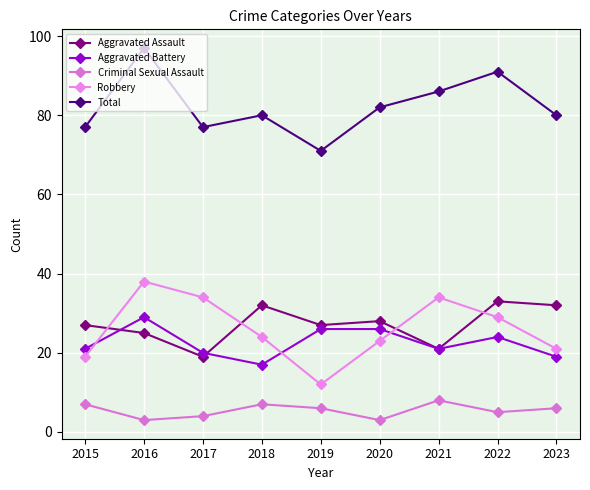

Reading right to left, list all the values displayed in this chart.

Aggravated Assault: 32	33	21	28	27	32	19	25	27
Aggravated Battery: 19	24	21	26	26	17	20	29	21
Criminal Sexual Assault: 6	5	8	3	6	7	4	3	7
Robbery: 21	29	34	23	12	24	34	38	19
Total: 80	91	86	82	71	80	77	97	77